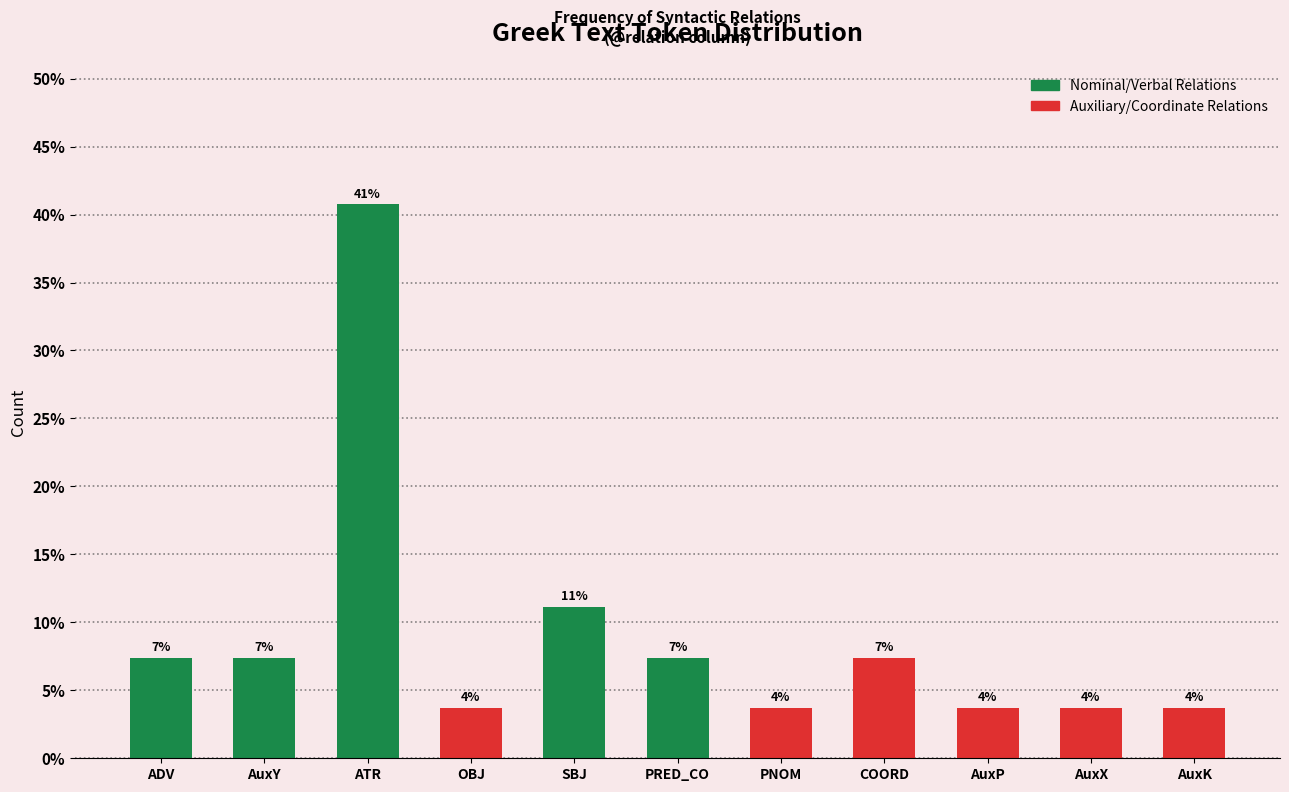

Does the chart contain any negative values?

No